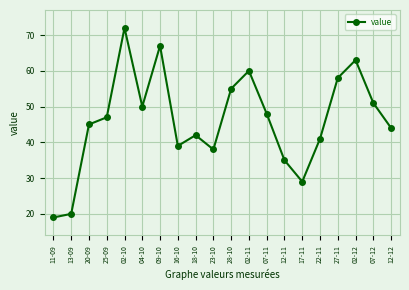

How many lines are shown in the chart?

1